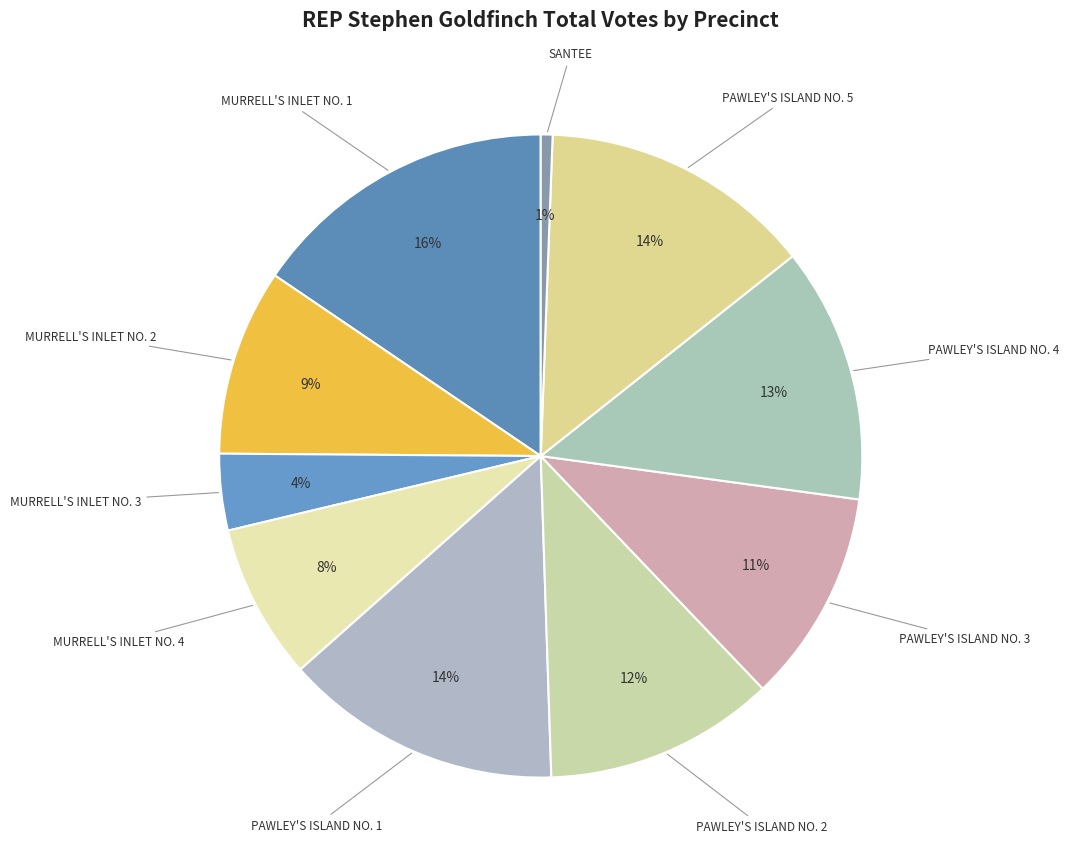

To the nearest percent, what is the difference between the largest and smallest slice percentages?

15%